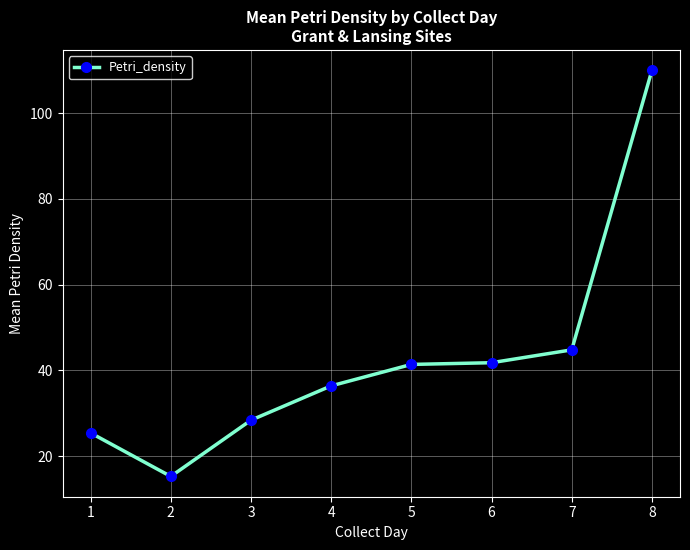

What is the value of the 8th point from the left?

110.0